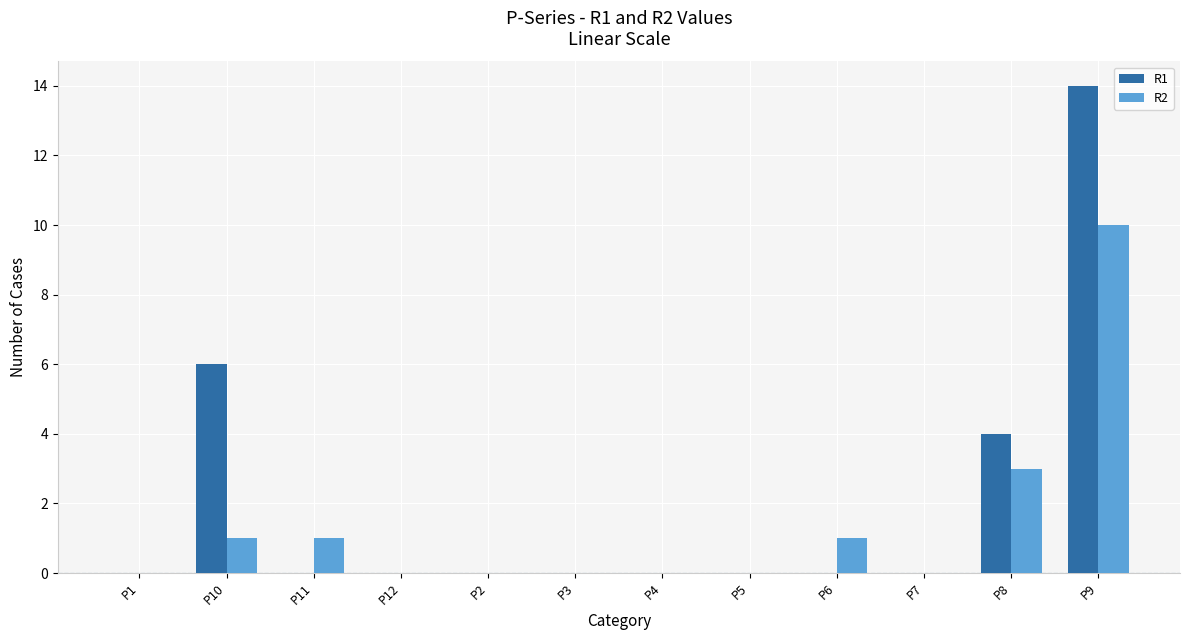

Are the bars horizontal?

No